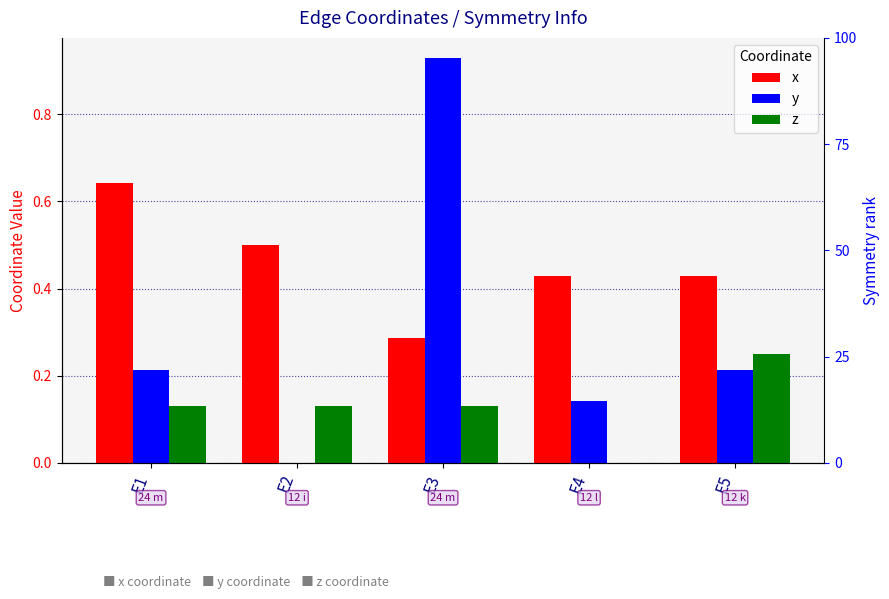

Reading left to right, list all the values displayed in this chart.

x: 0.6	0.5	0.3	0.4	0.4
y: 0.2	0.0	0.9	0.1	0.2
z: 0.1	0.1	0.1	0.0	0.2